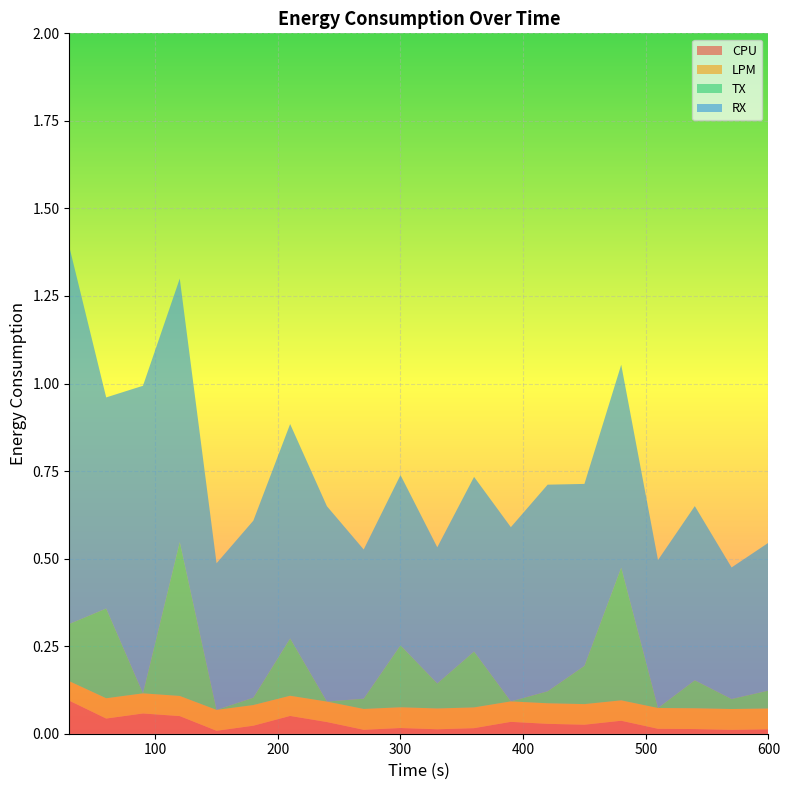

Reading left to right, list all the values displayed in this chart.

CPU: 30=0.1	60=0.0	90=0.1	120=0.1	150=0.0	180=0.0	210=0.1	240=0.0	270=0.0	300=0.0	330=0.0	360=0.0	390=0.0	420=0.0	450=0.0	480=0.0	510=0.0	540=0.0	570=0.0	600=0.0
LPM: 30=0.1	60=0.1	90=0.1	120=0.1	150=0.1	180=0.1	210=0.1	240=0.1	270=0.1	300=0.1	330=0.1	360=0.1	390=0.1	420=0.1	450=0.1	480=0.1	510=0.1	540=0.1	570=0.1	600=0.1
TX: 30=0.2	60=0.3	90=0.0	120=0.4	150=0.0	180=0.0	210=0.2	240=0.0	270=0.0	300=0.2	330=0.1	360=0.2	390=0.0	420=0.0	450=0.1	480=0.4	510=0.0	540=0.1	570=0.0	600=0.1
RX: 30=1.1	60=0.6	90=0.9	120=0.8	150=0.4	180=0.5	210=0.6	240=0.6	270=0.4	300=0.5	330=0.4	360=0.5	390=0.5	420=0.6	450=0.5	480=0.6	510=0.4	540=0.5	570=0.4	600=0.4